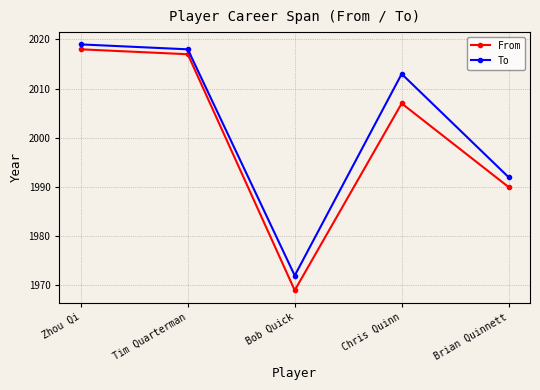

True or false: To has a value of 2013 at Chris Quinn.

True